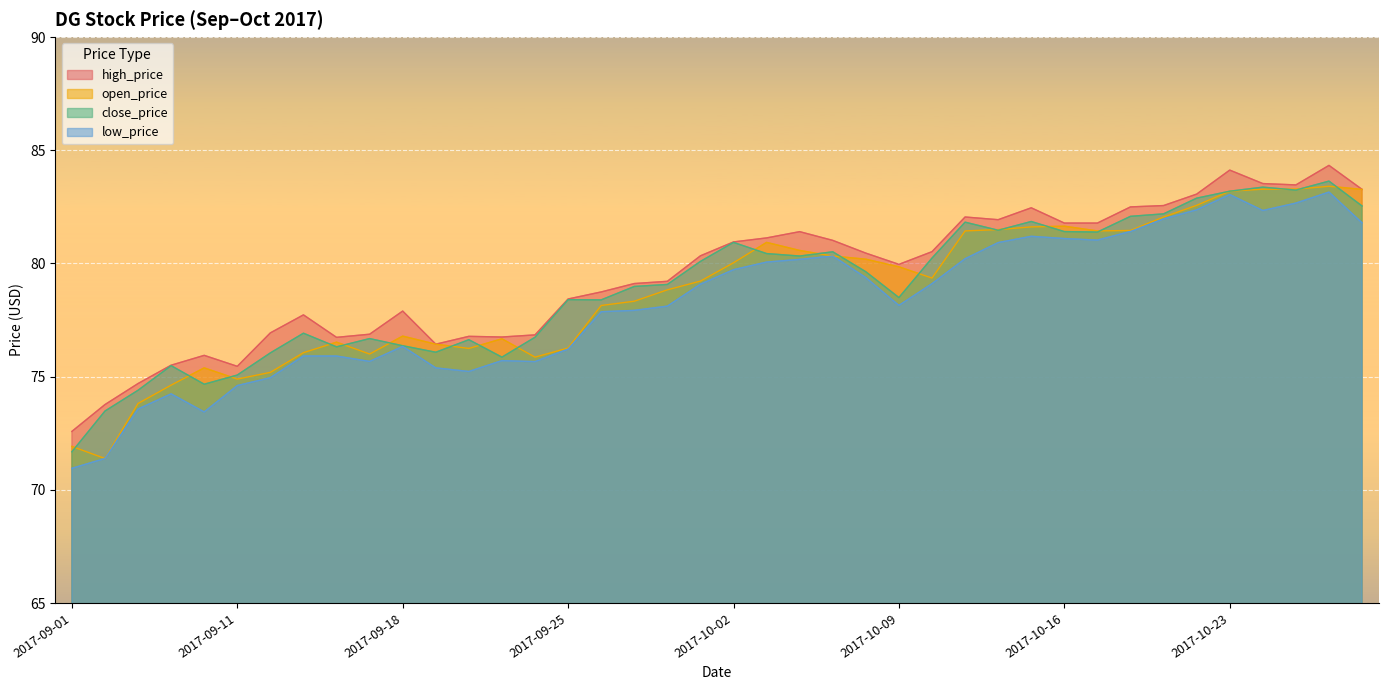

True or false: high_price has more than 0 interior local peaks.

True